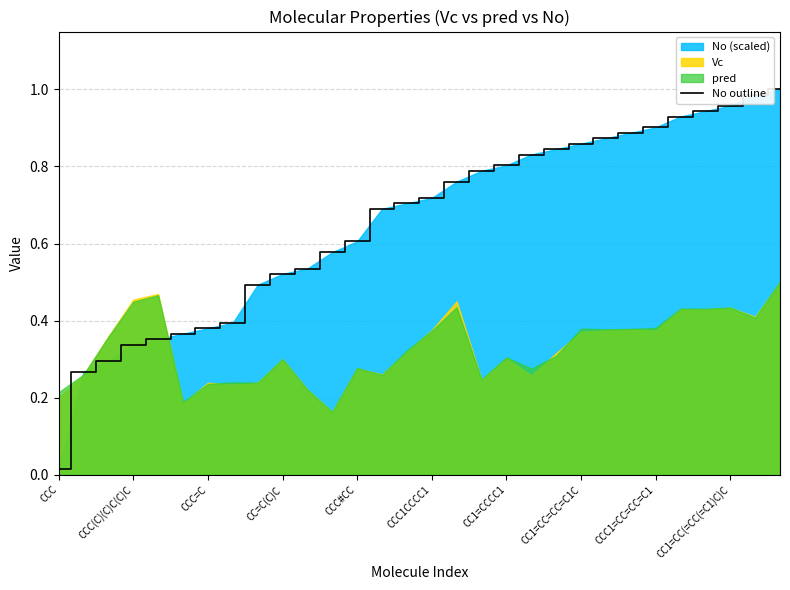

What is the maximum value shown in the chart?

1.0